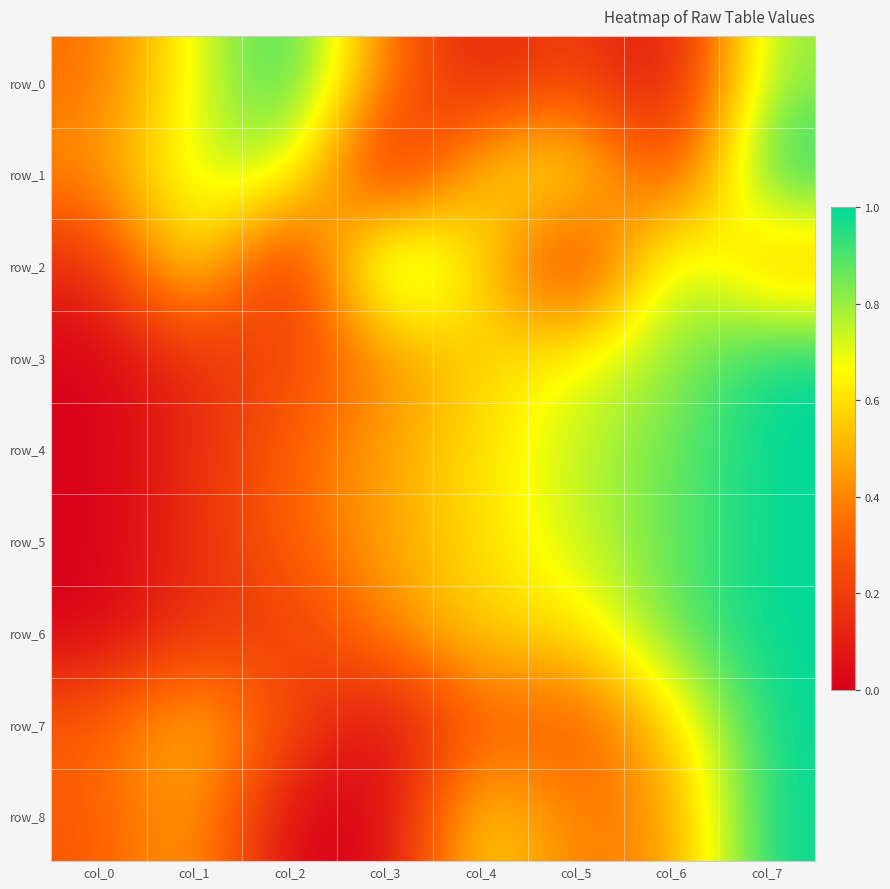

True or false: row_2 has a value of 0.5 at col_2.

False